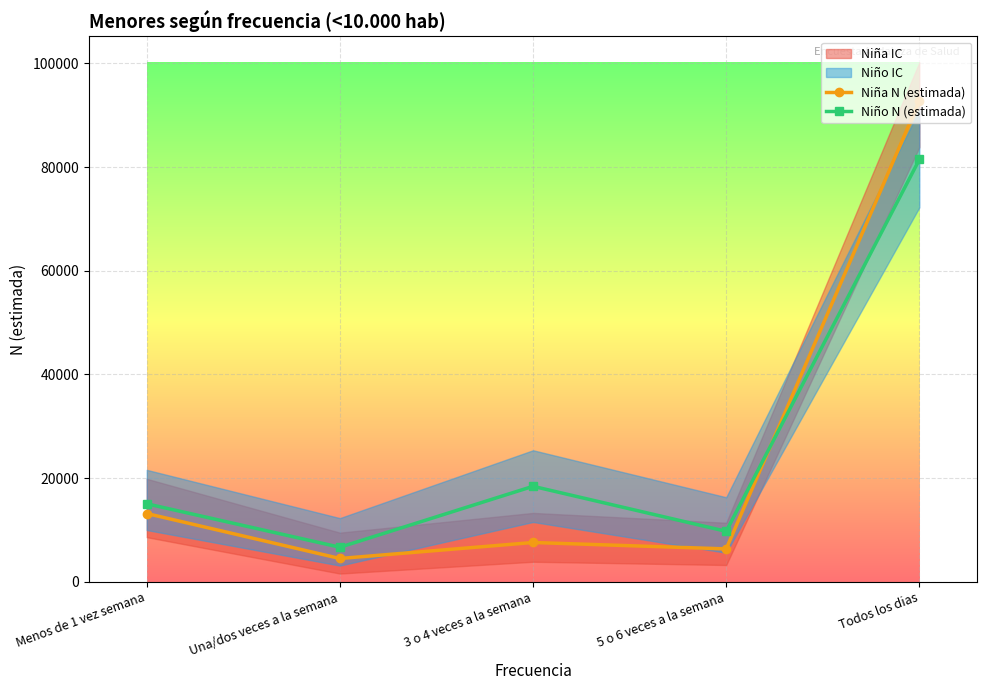

What is the value of the Niño N (estimada) point at the 1st from the left?

15067